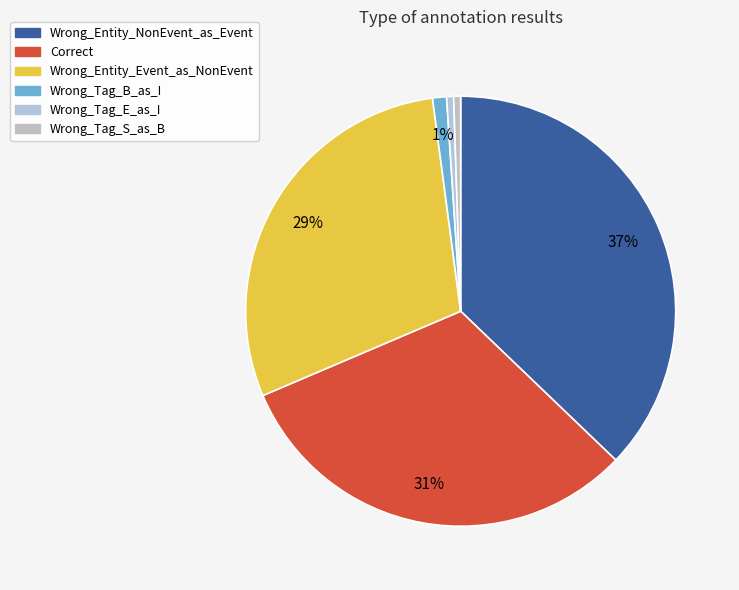

How many slices are in this pie chart?

6